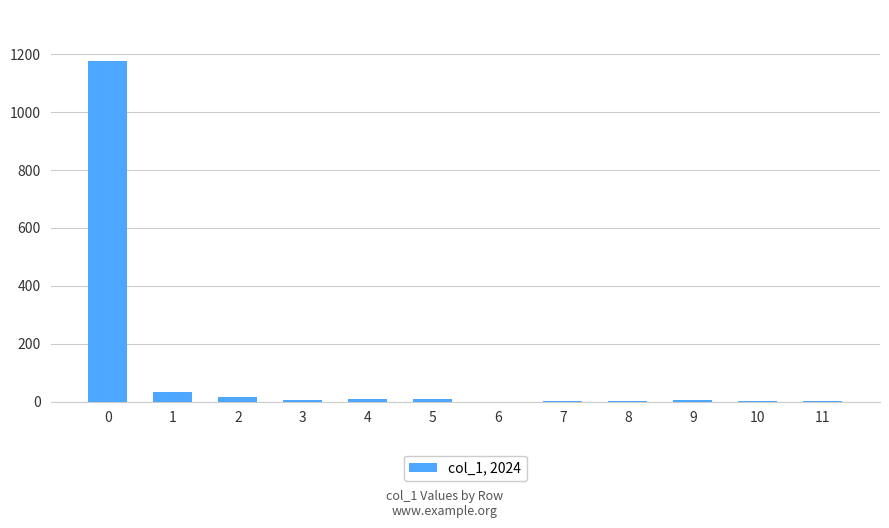

What is the change in value from 2 to 10?

-13